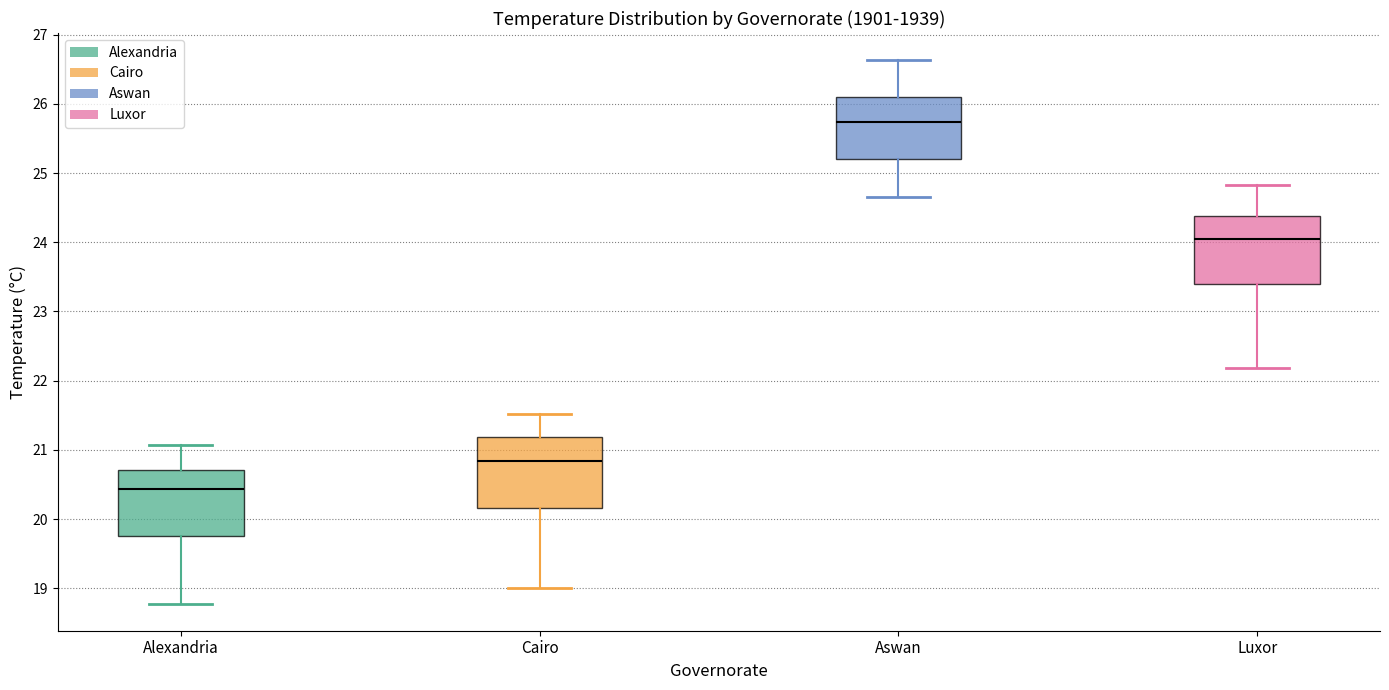

Where is the upper edge of the box for Aswan on the y-axis? The values are not printed on the chart, so give them approximately, as read against the axis.

26.1